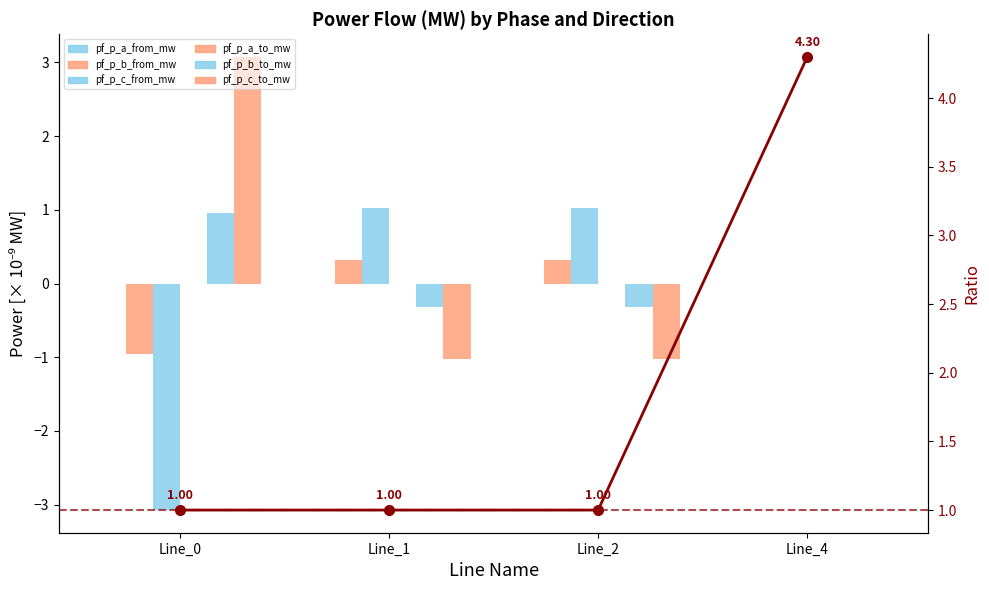

What is the value of the pf_p_b_to_mw bar at the 3rd from the left?

-0.3